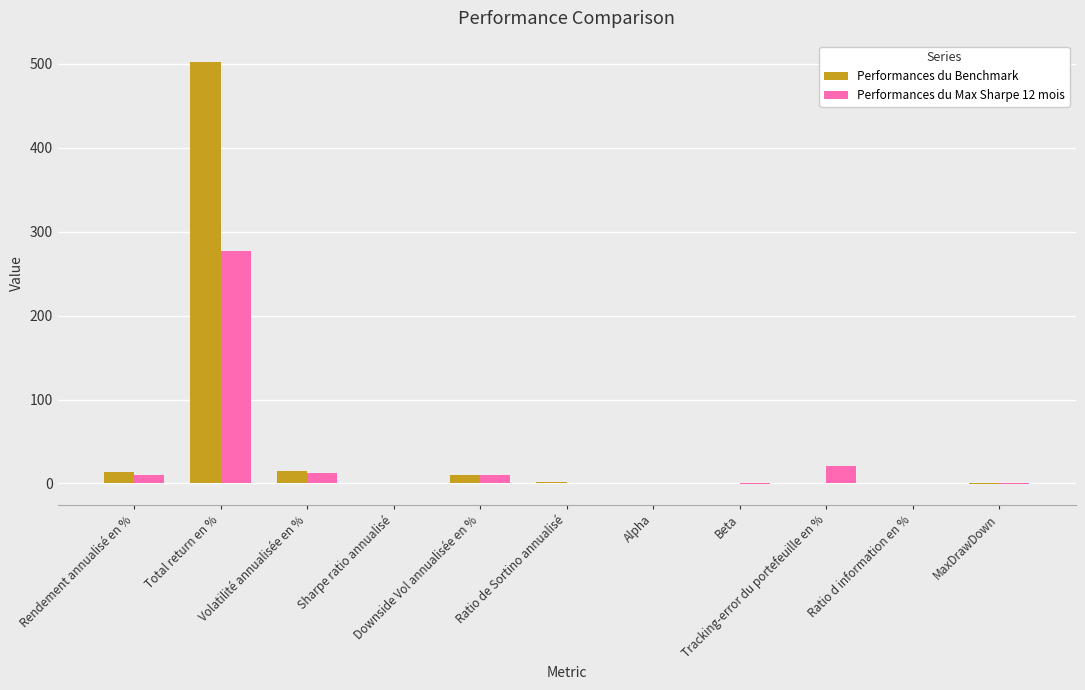

Which series has the largest total across all categories?

Performances du Benchmark